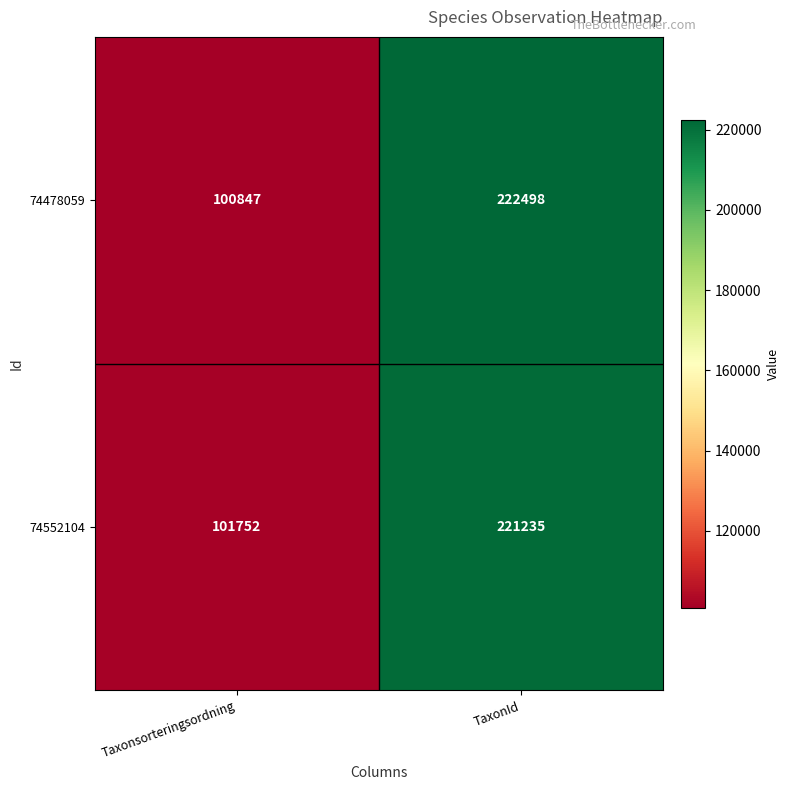

The value of 74478059 at Taxonsorteringsordning is 160017. True or false?

False